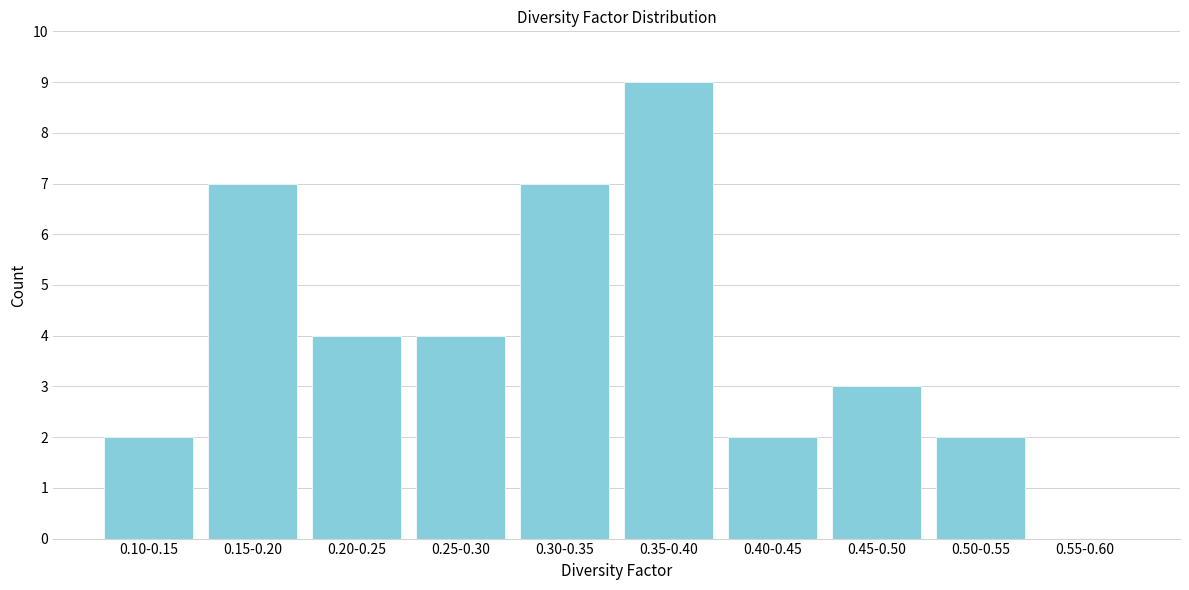

Reading left to right, extract all data points from this chart.

0.10-0.15=2	0.15-0.20=7	0.20-0.25=4	0.25-0.30=4	0.30-0.35=7	0.35-0.40=9	0.40-0.45=2	0.45-0.50=3	0.50-0.55=2	0.55-0.60=0